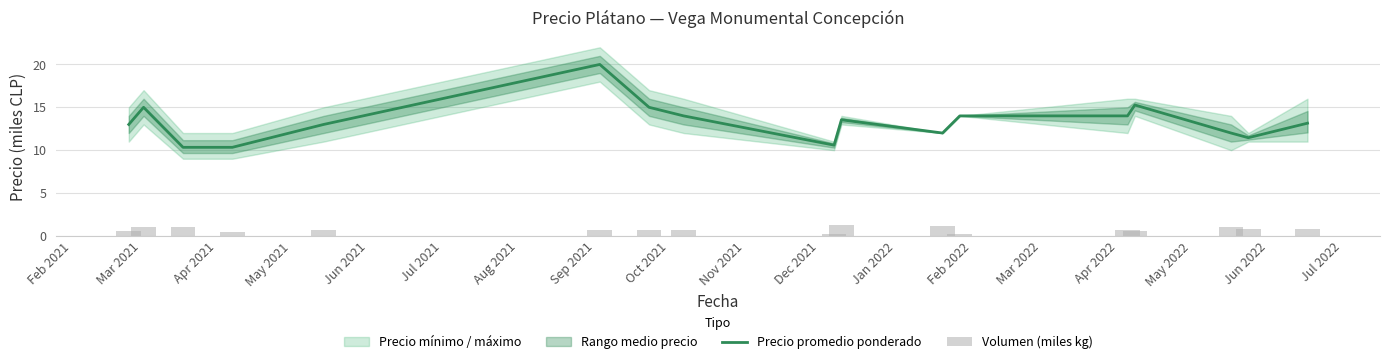

What is the maximum value for Precio promedio ponderado?

20.0